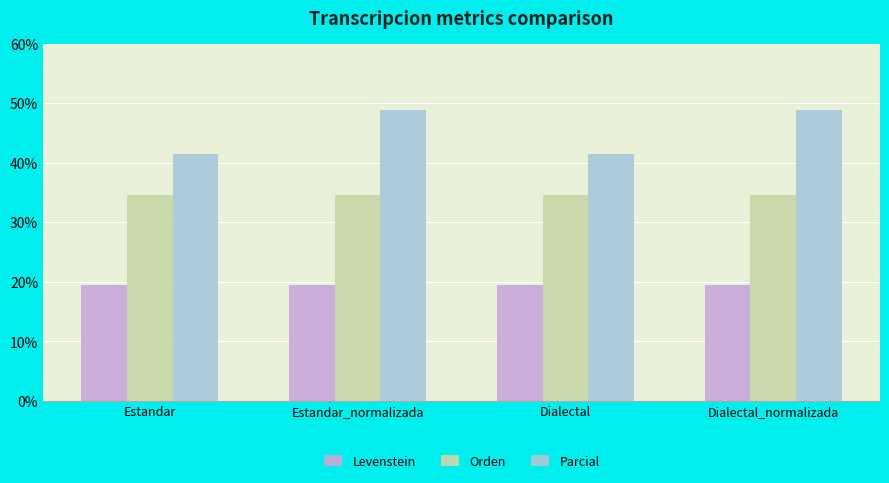

Rank the series by their maximum value, from lowest to highest.

Levenstein, Orden, Parcial